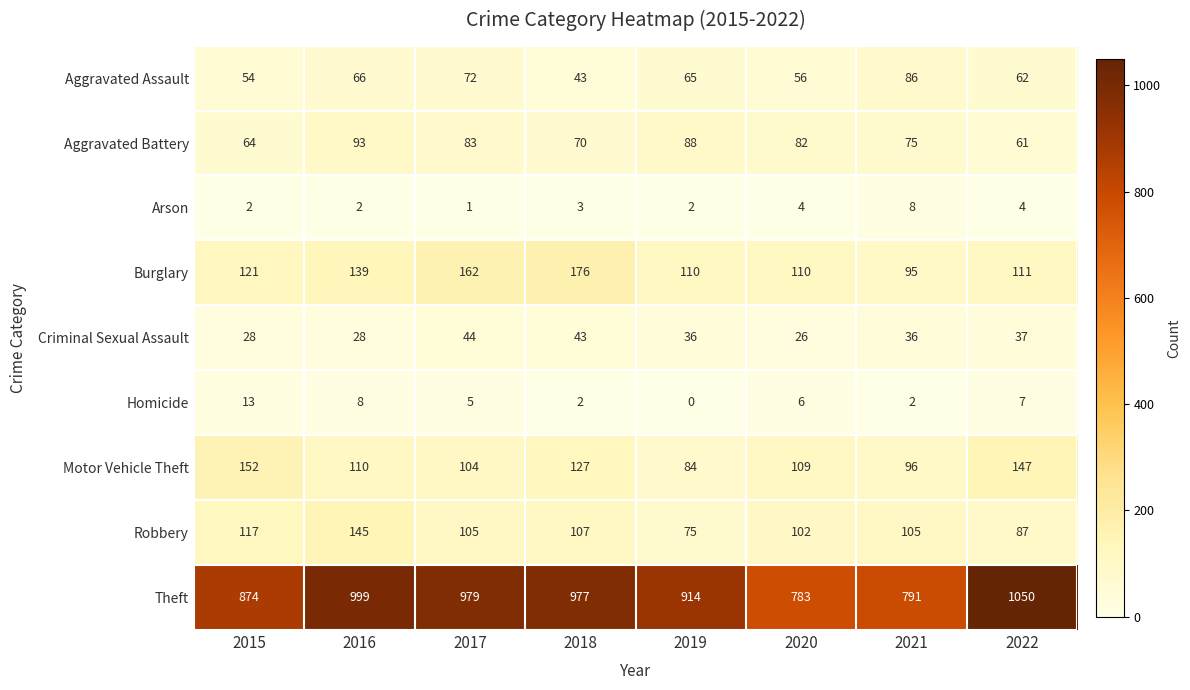

What is the sum of all Arson values?

26